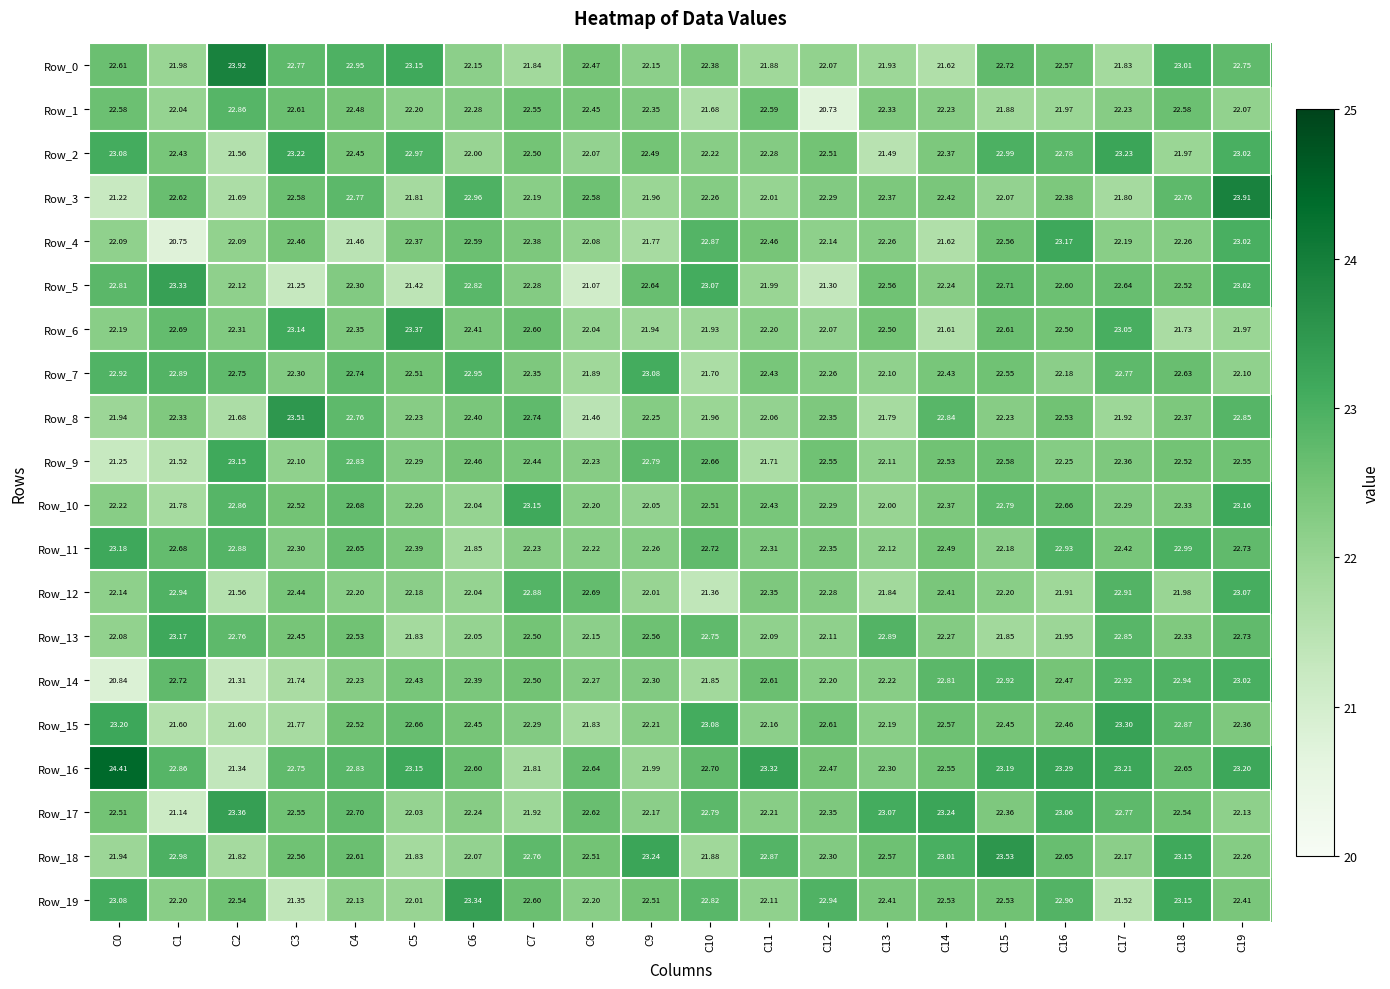

How many distinct data groups are displayed?

20